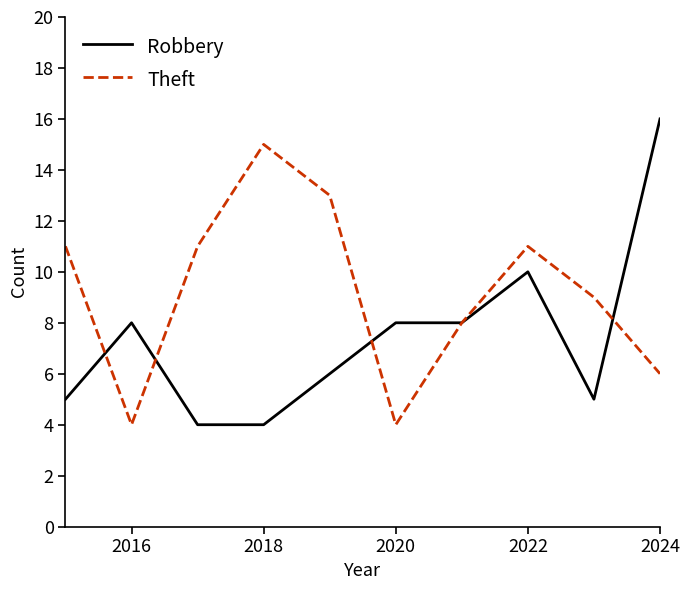

How many Theft values are between 6 and 11?

6